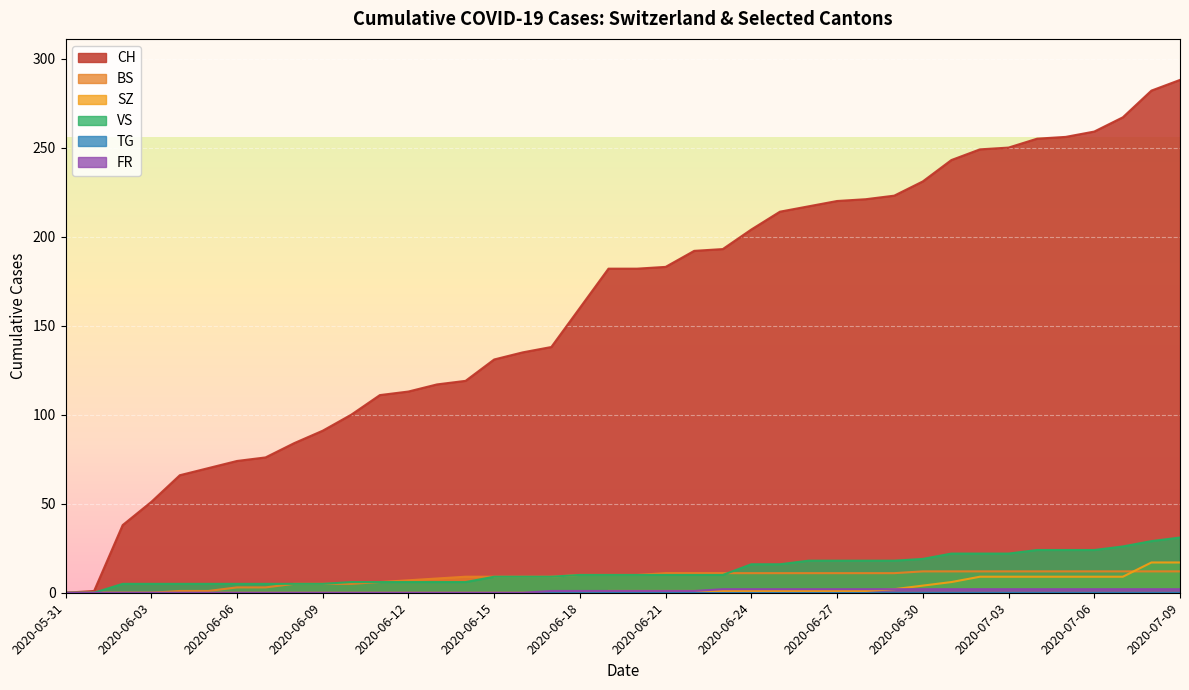

Which series has the widest spread of values?

CH